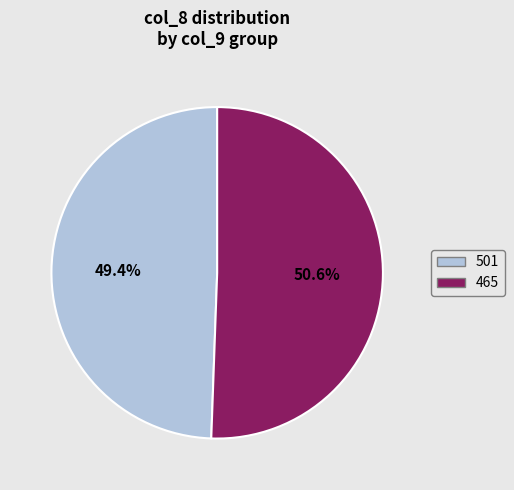

To the nearest percent, what is the average slice percentage?

50%